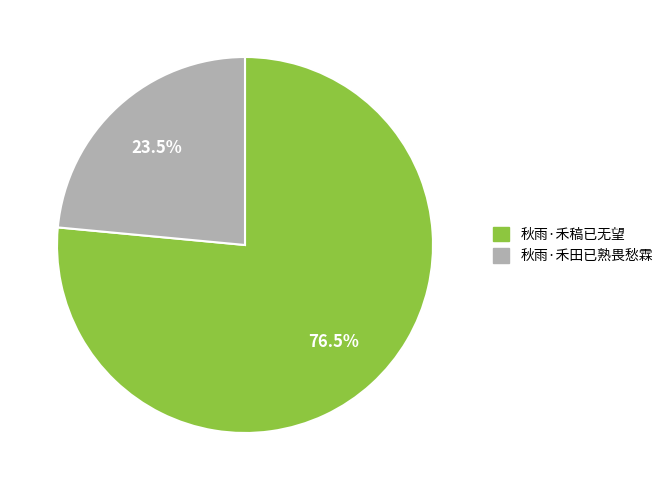

Combined, do 秋雨·禾田已熟畏愁霖 and 秋雨·禾稿已无望 account for over 50%?

Yes